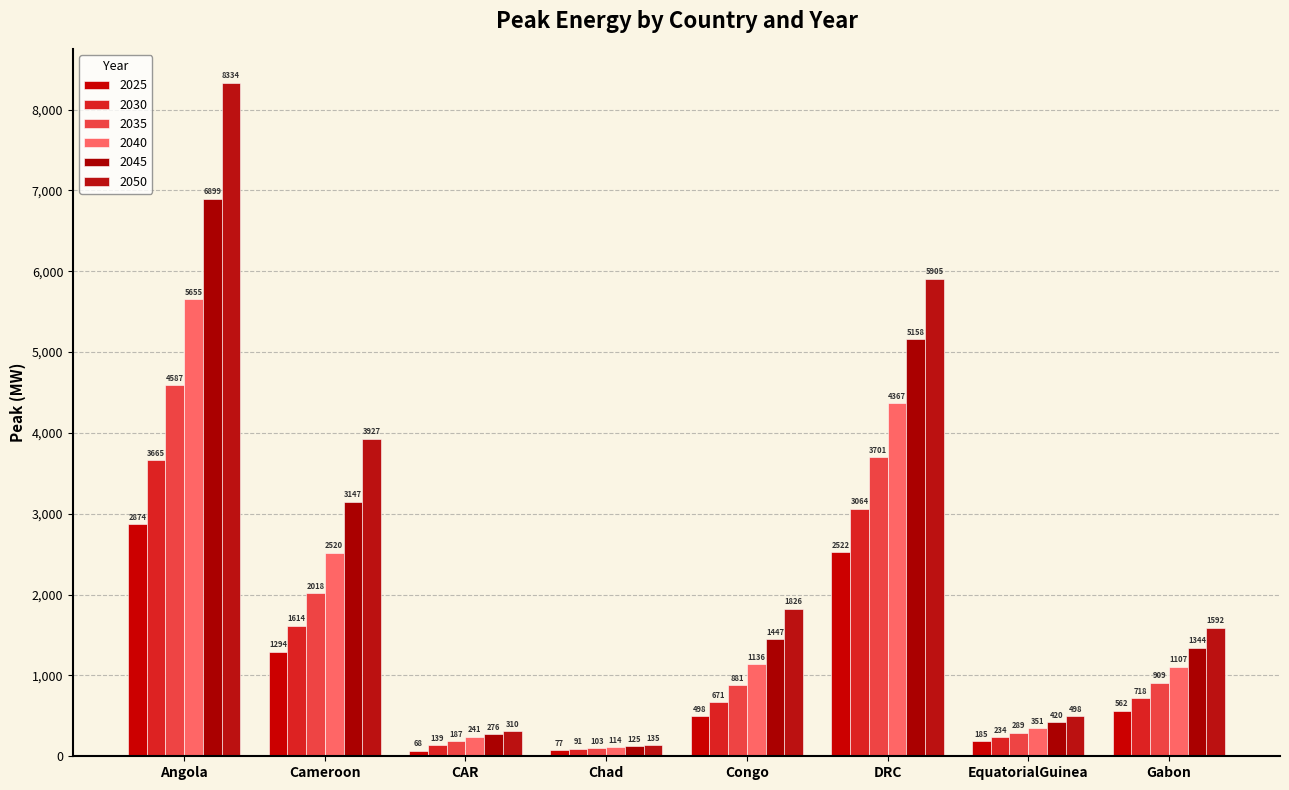

Which category has the highest value in the 2050 series?

Angola